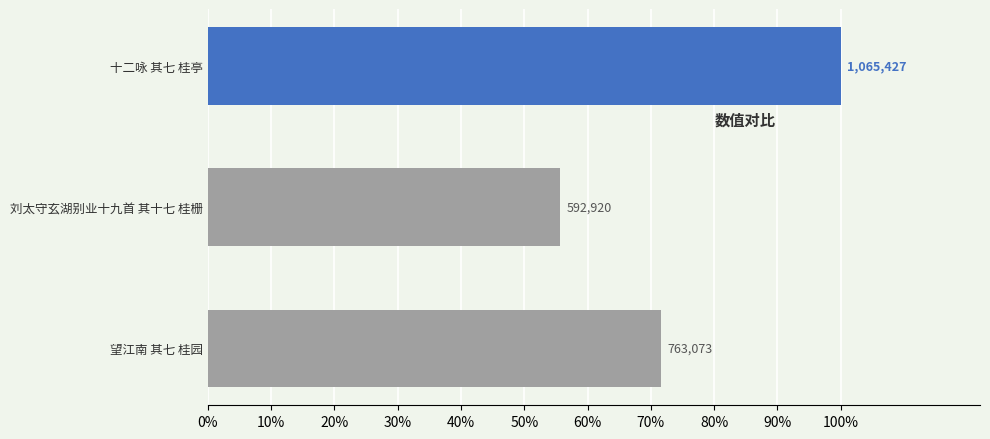

List the labels in order of value, largest first.

十二咏 其七 桂亭, 望江南 其七 桂园, 刘太守玄湖别业十九首 其十七 桂栅